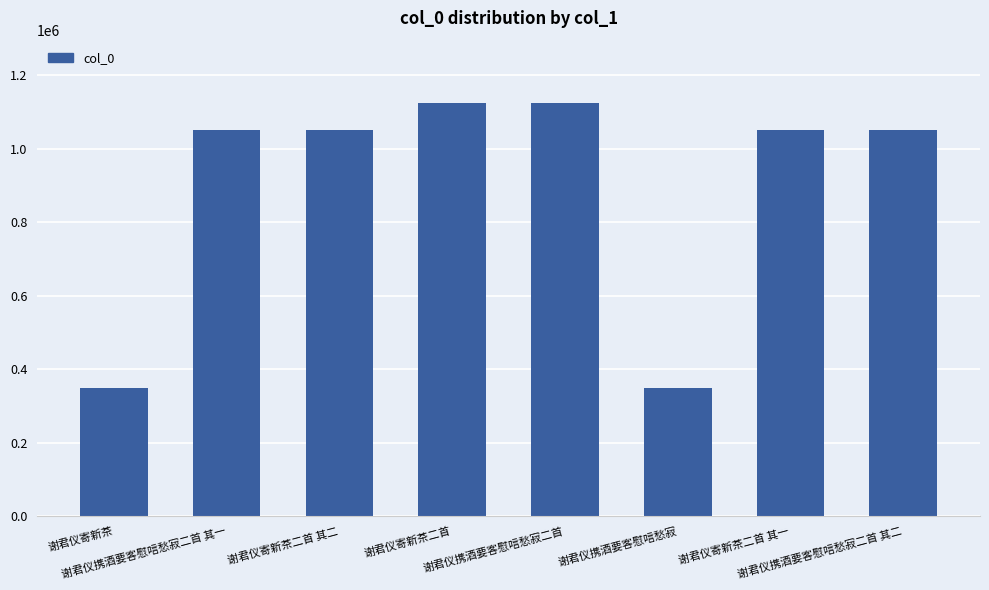

What is the difference between the maximum and minimum values?

777483